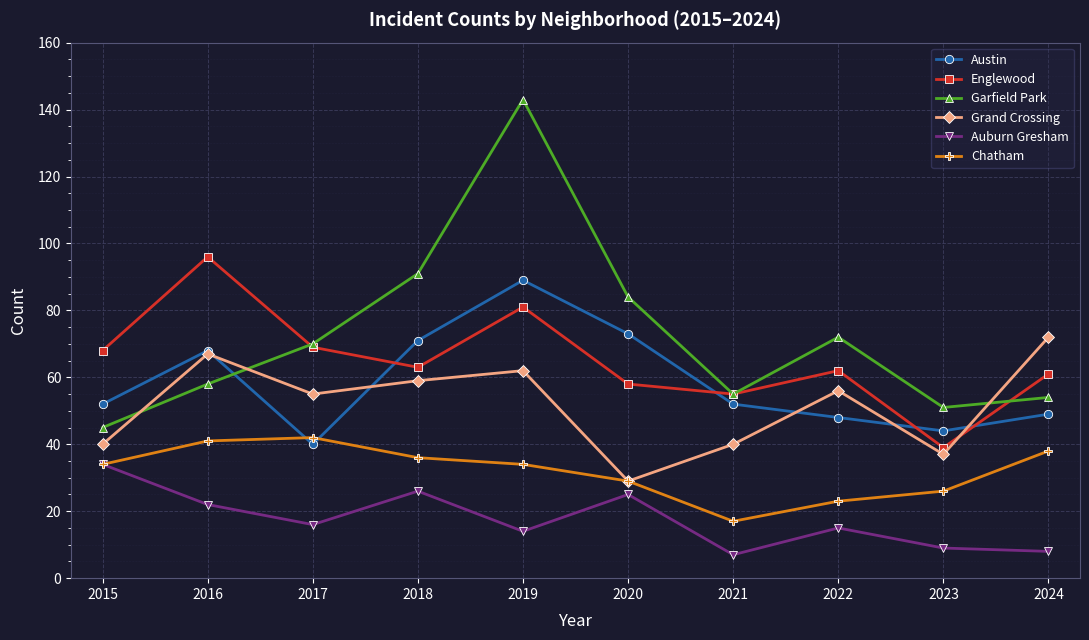

At which label does Austin reach its peak?

2019